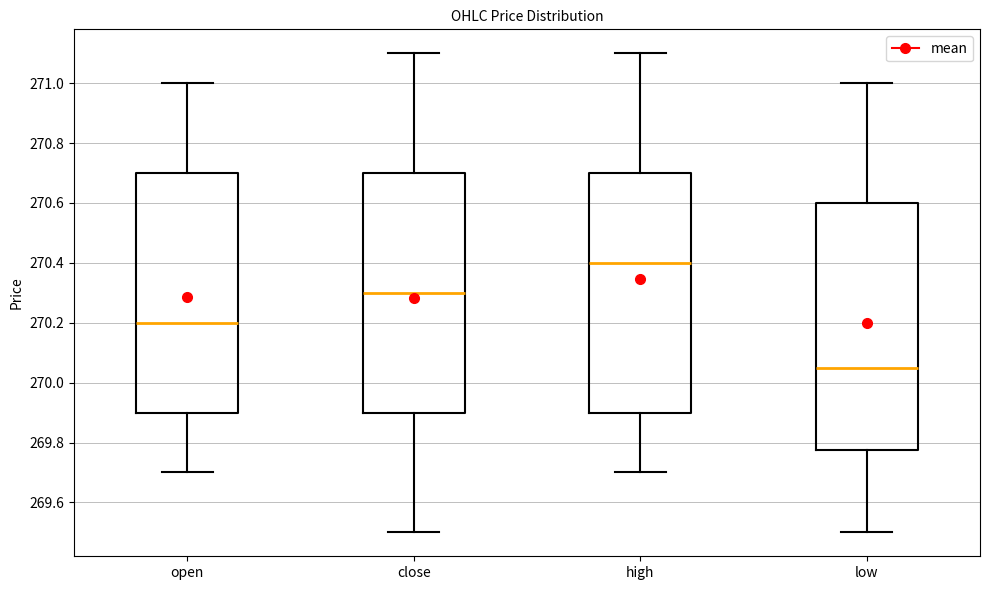

Reading left to right, transcribe this box plot: for each box, give where its median line is, the range the box spans, and where its two whiskers end, as read against the y-axis. The values are not printed on the chart, so give them approximately, as read against the axis.

open: median 270.20, box 269.90 to 270.70, whiskers 269.70 to 271.00
close: median 270.30, box 269.90 to 270.70, whiskers 269.50 to 271.10
high: median 270.40, box 269.90 to 270.70, whiskers 269.70 to 271.10
low: median 270.06, box 269.78 to 270.60, whiskers 269.50 to 271.00